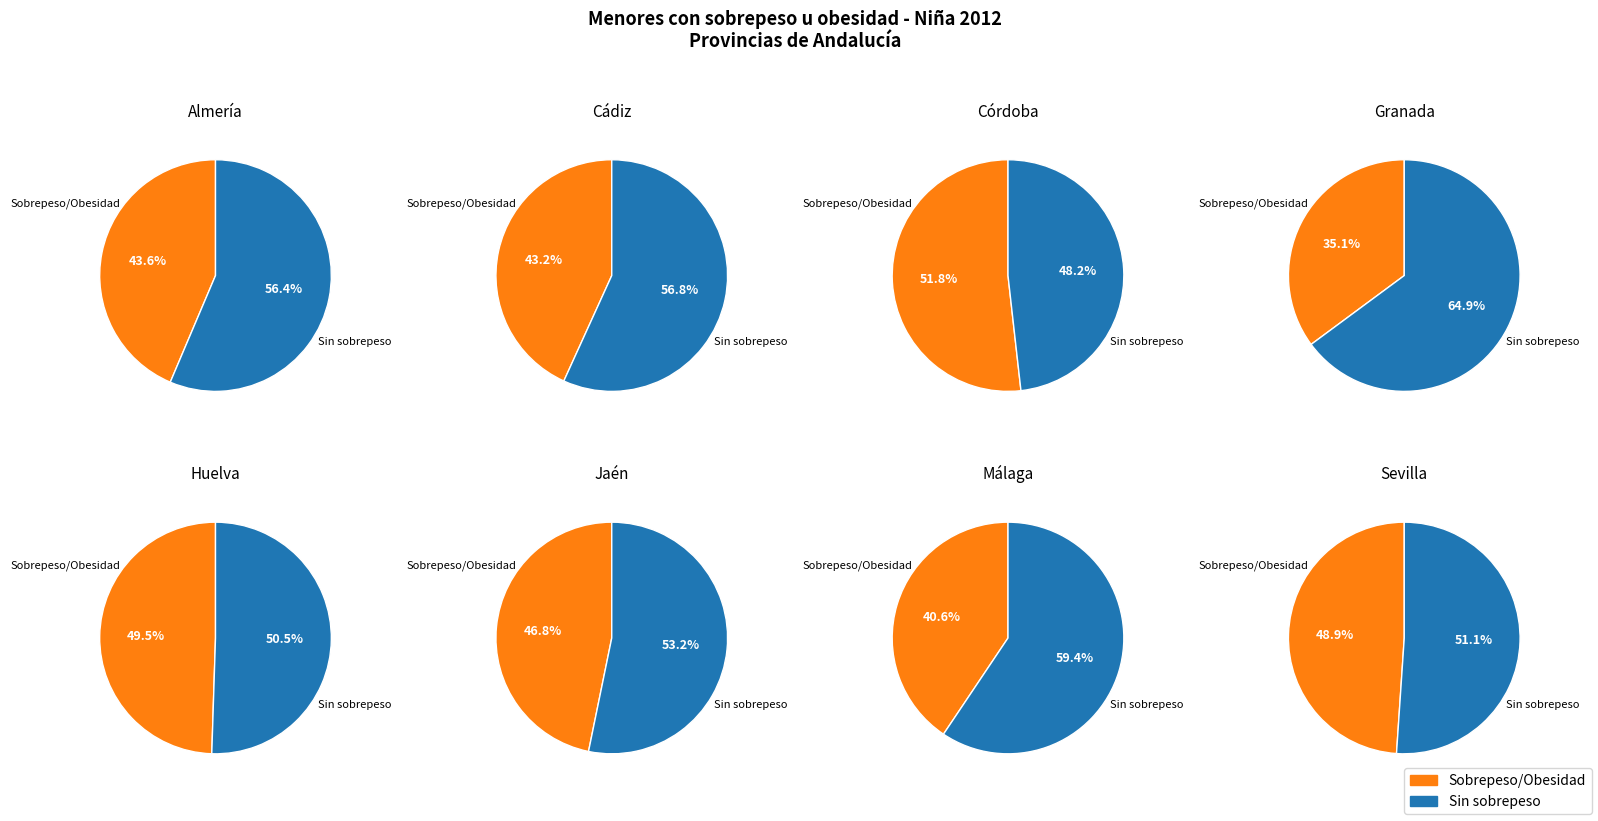

Rank the categories by value from highest to lowest.

Córdoba, Huelva, Sevilla, Jaén, Almería, Cádiz, Málaga, Granada